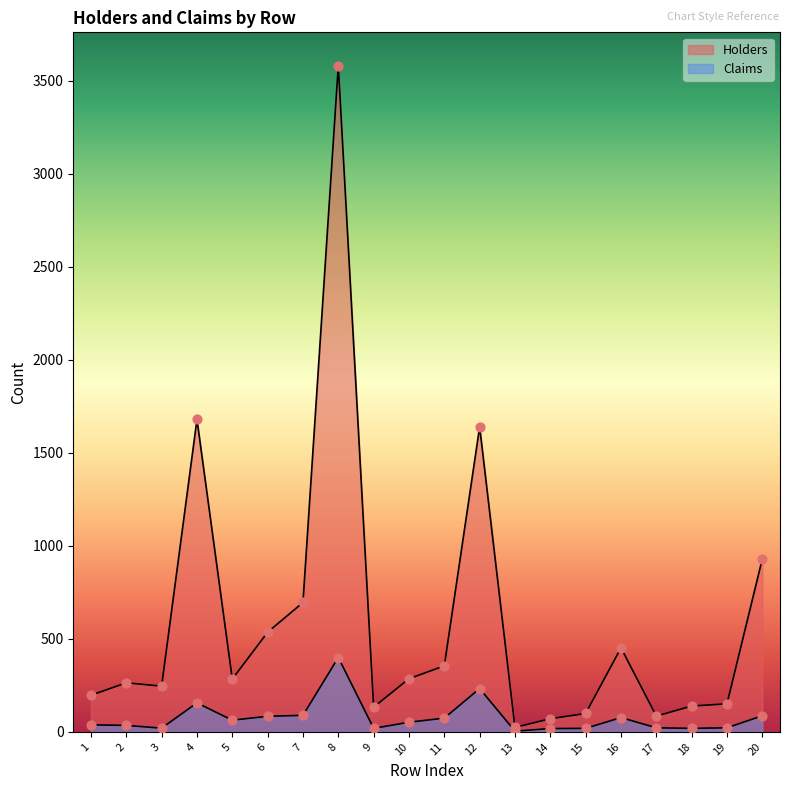

Which series contains the lowest Y value?

Claims